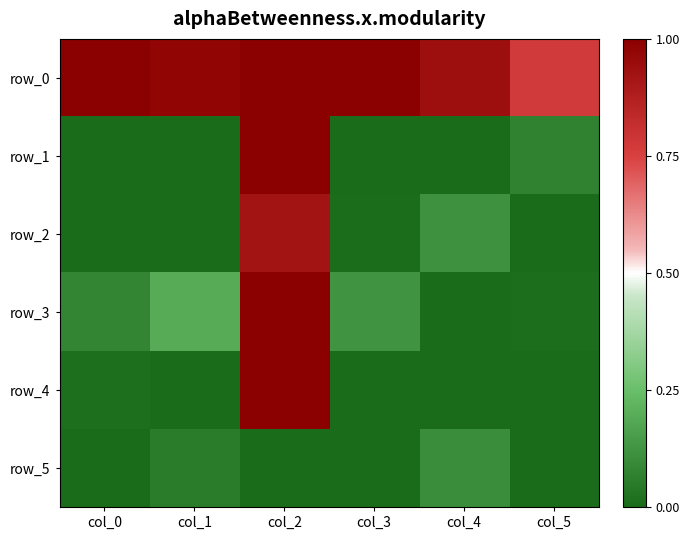

Is the value of row_5 at col_5 greater than the value of row_1 at col_4?

No